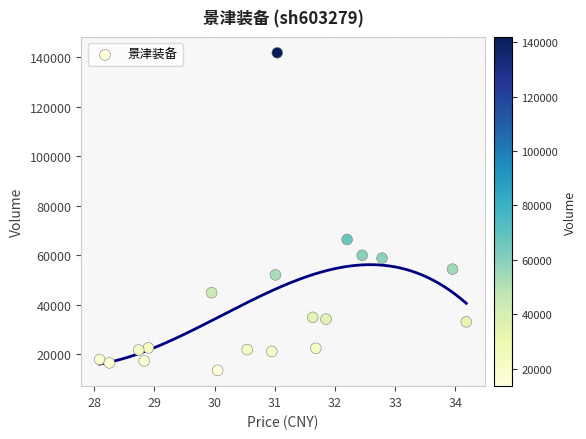

What Y value in the scatter plot is closest to 77758?

66459